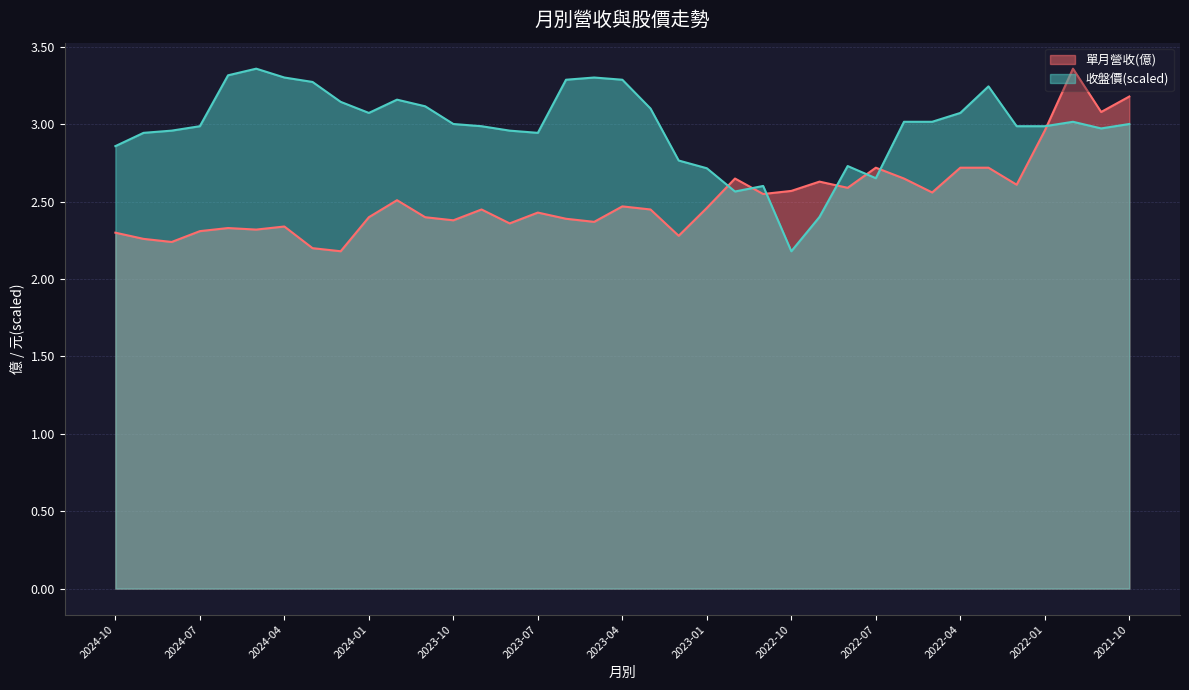

What is the label of the 22nd point from the left?

2023-01